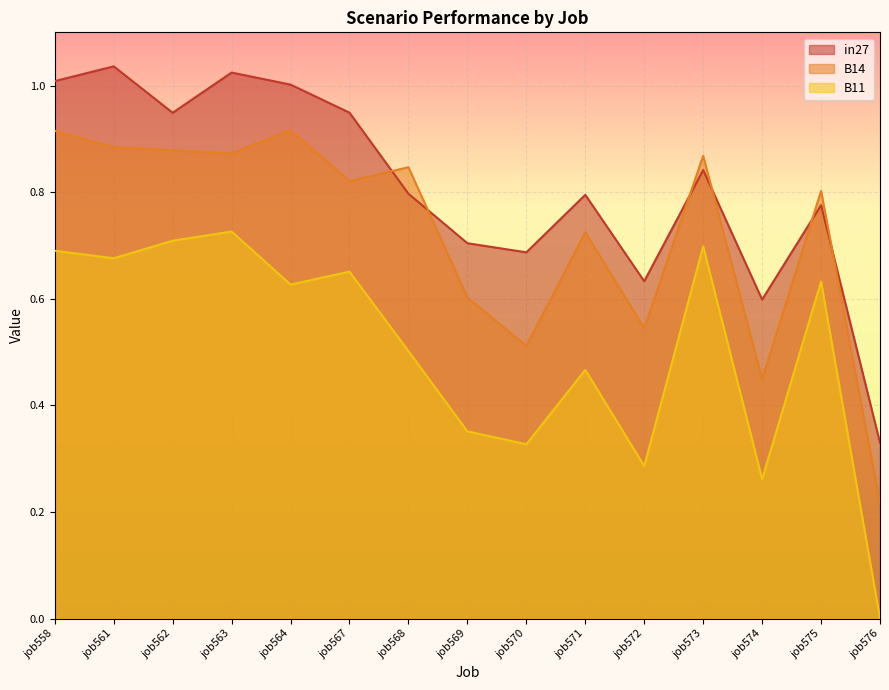

In B11, how many points are higher than both neighbors (excluding endpoints)?

5